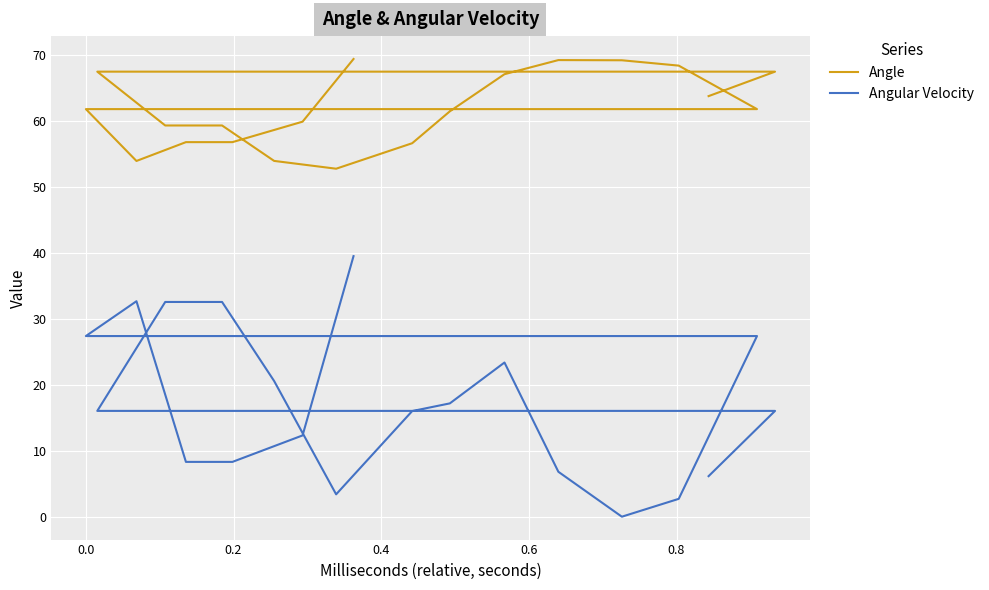

True or false: Angular Velocity and Angle intersect in this chart.

False